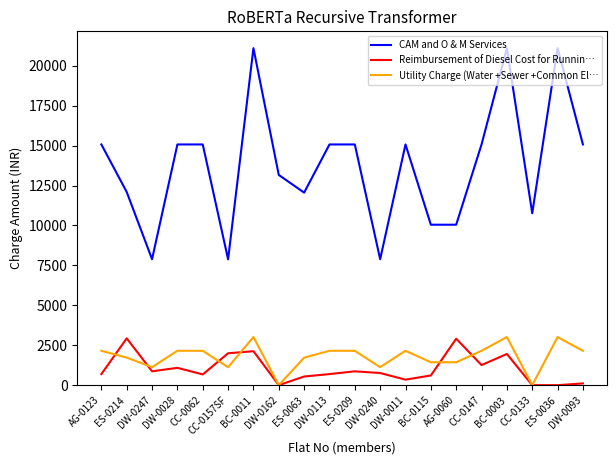

Is the value of CAM and O & M Services at CC-0157SF greater than the value of Utility Charge (Water +Sewer +Common El… at CC-0133?

Yes